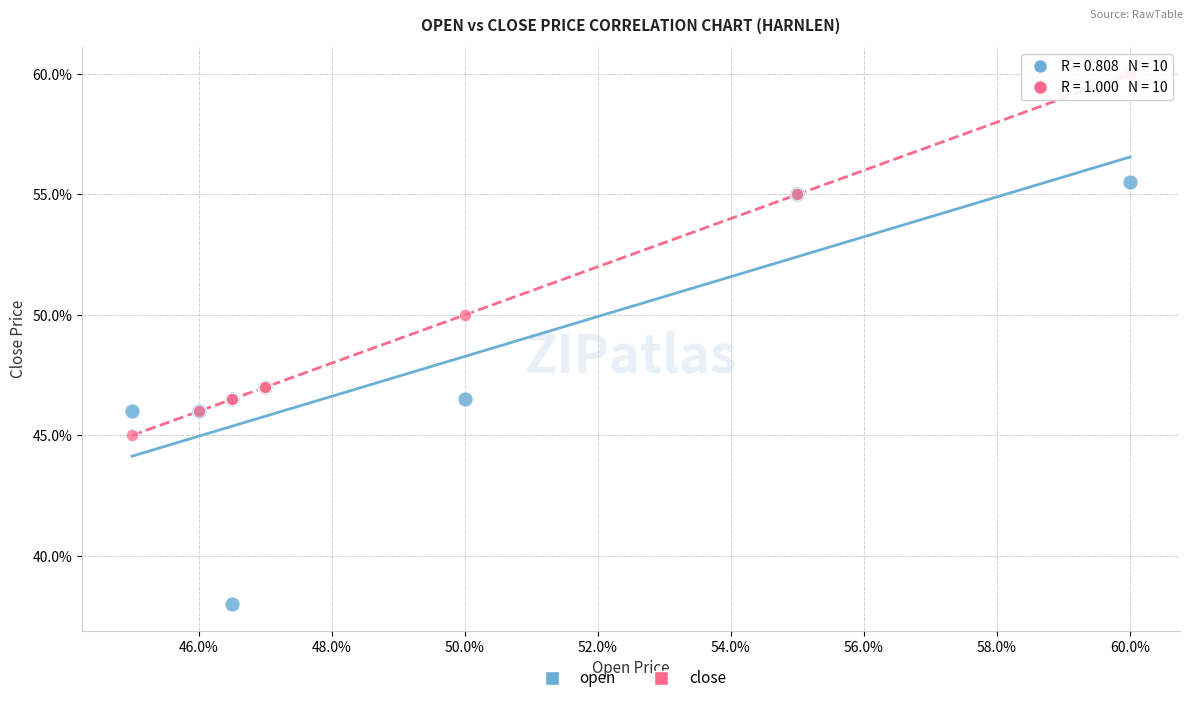

Which series has the largest Y range (max minus min)?

open